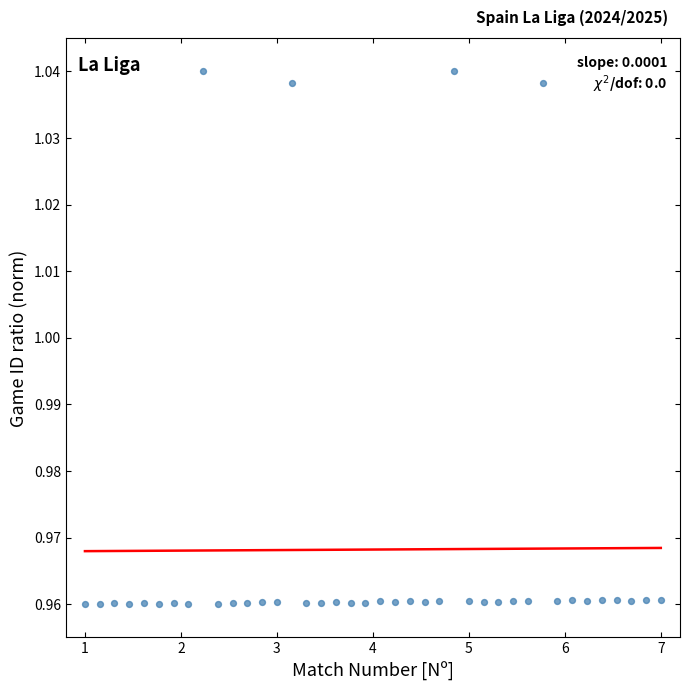

What is the range of X values (max minus min)?

6.0